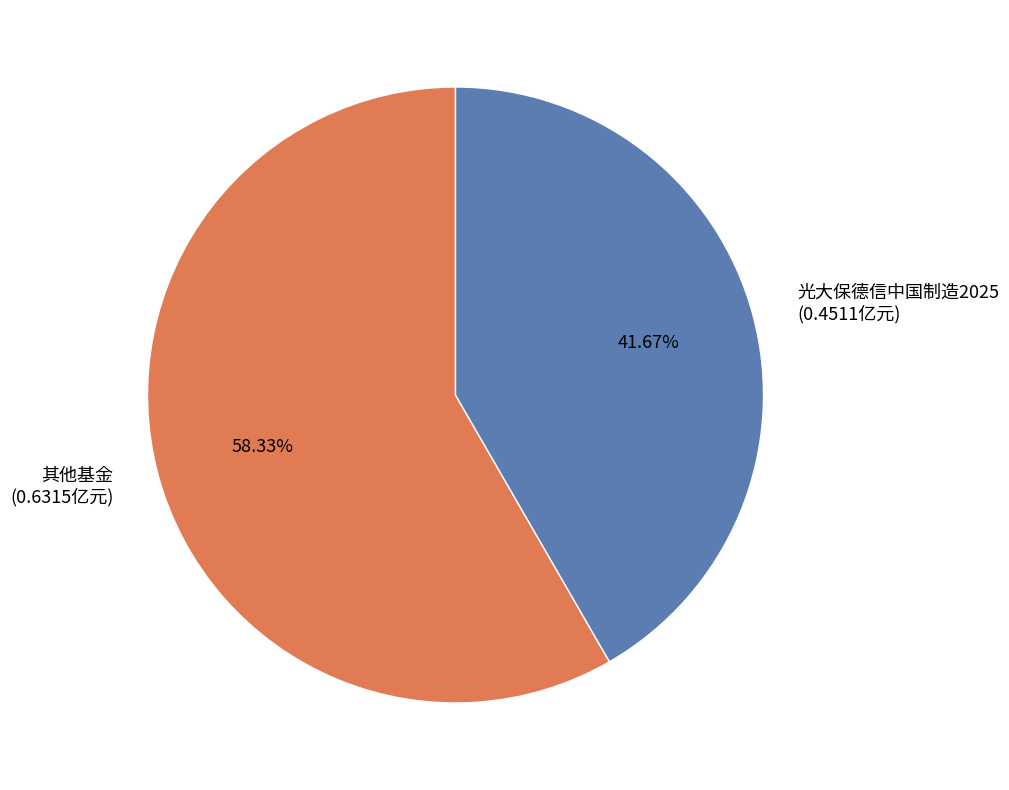

Does any single category account for the majority?

Yes